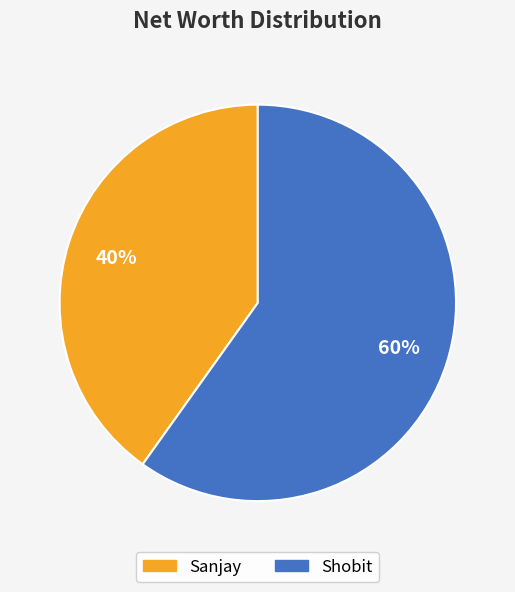

Is it true that Shobit is 60% of the pie?

True